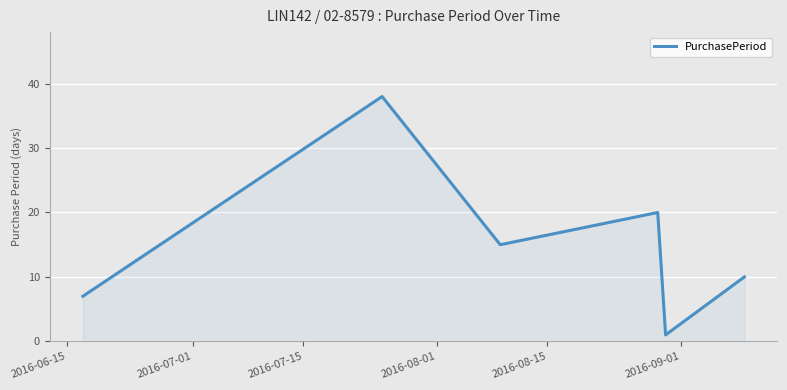

True or false: the data has more than 0 interior local peaks.

True